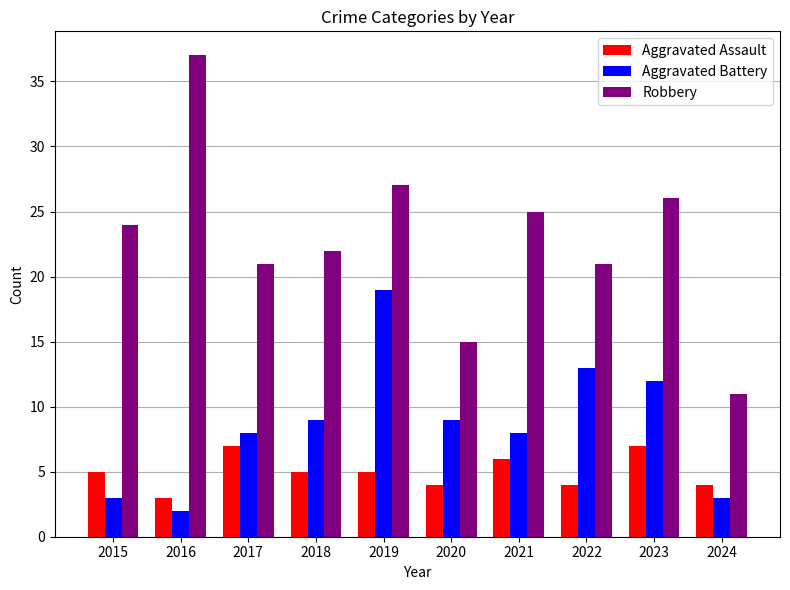

How many bars are there in total?

30